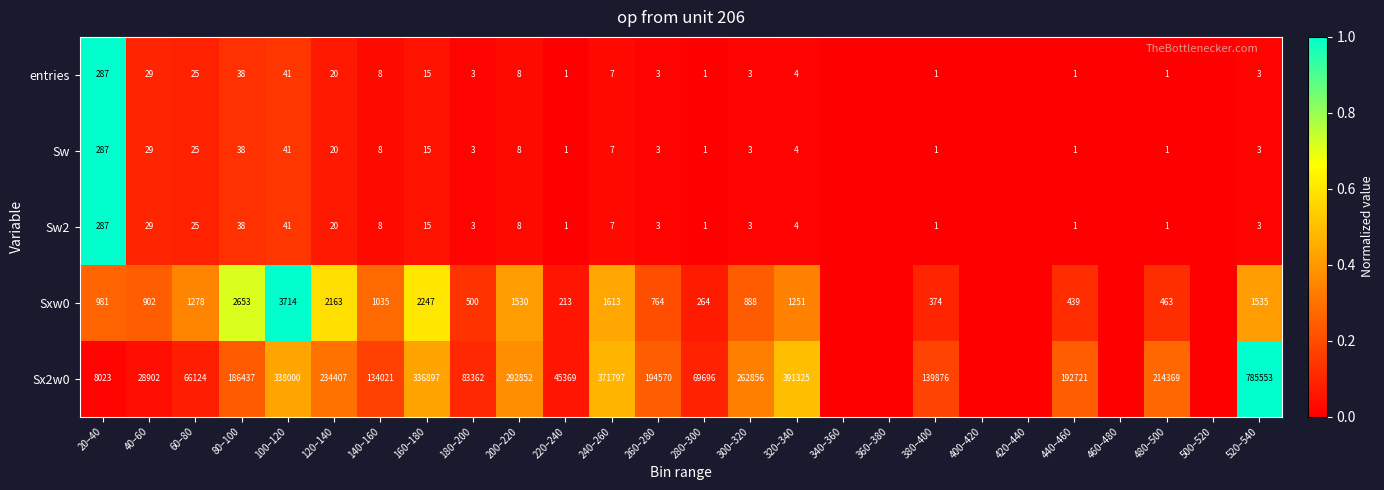

Between 80–100 and 200–220, which series saw the biggest shift?

Sx2w0